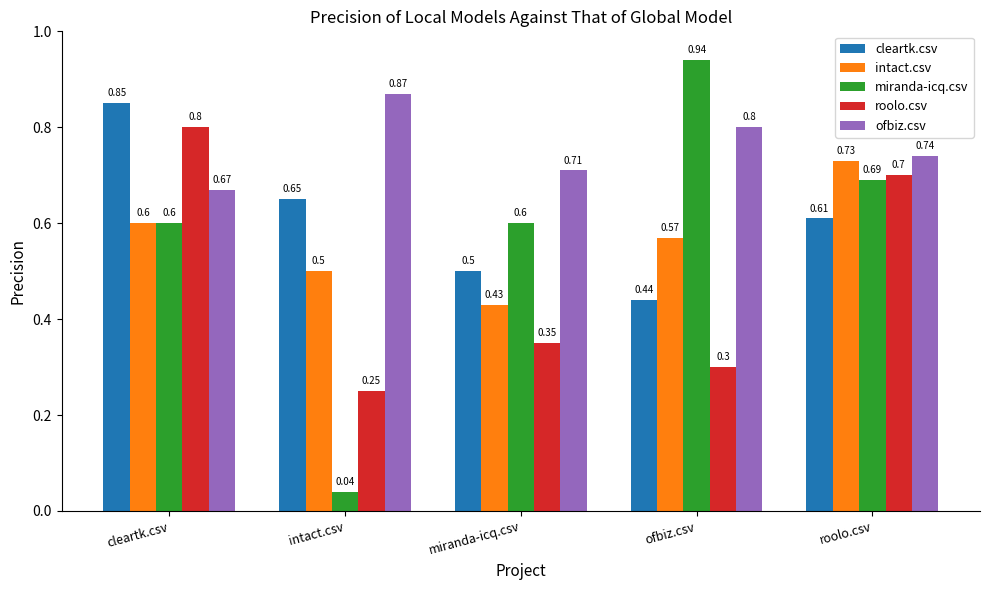

Which series has the largest total across all categories?

ofbiz.csv